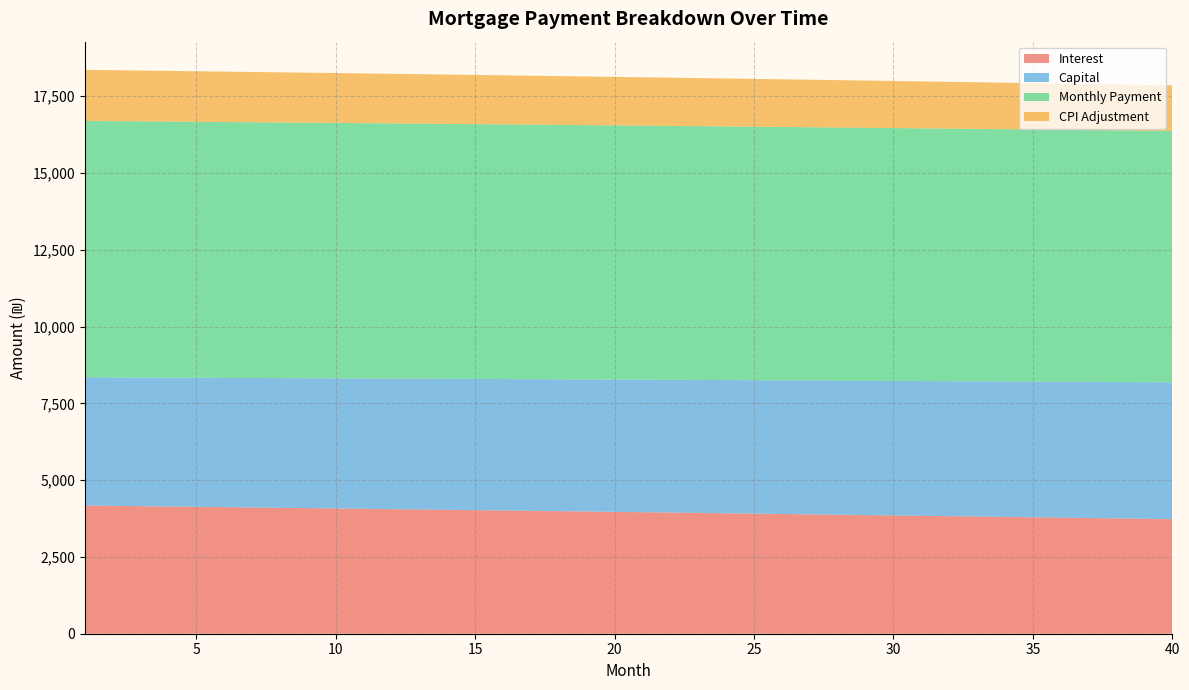

What is the maximum value for Interest?

4173.6